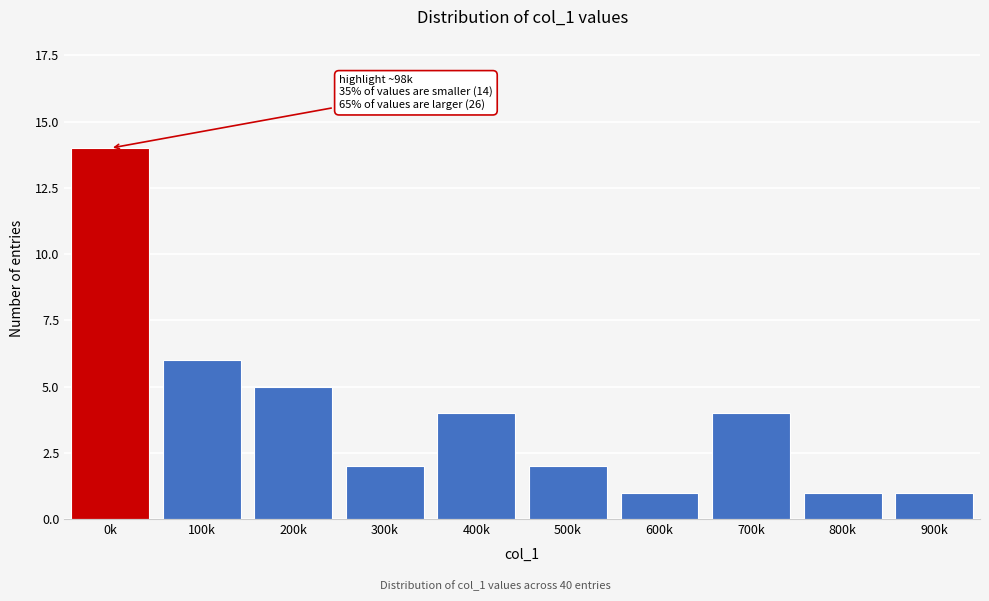

Reading left to right, list all the values displayed in this chart.

0k=14	100k=6	200k=5	300k=2	400k=4	500k=2	600k=1	700k=4	800k=1	900k=1